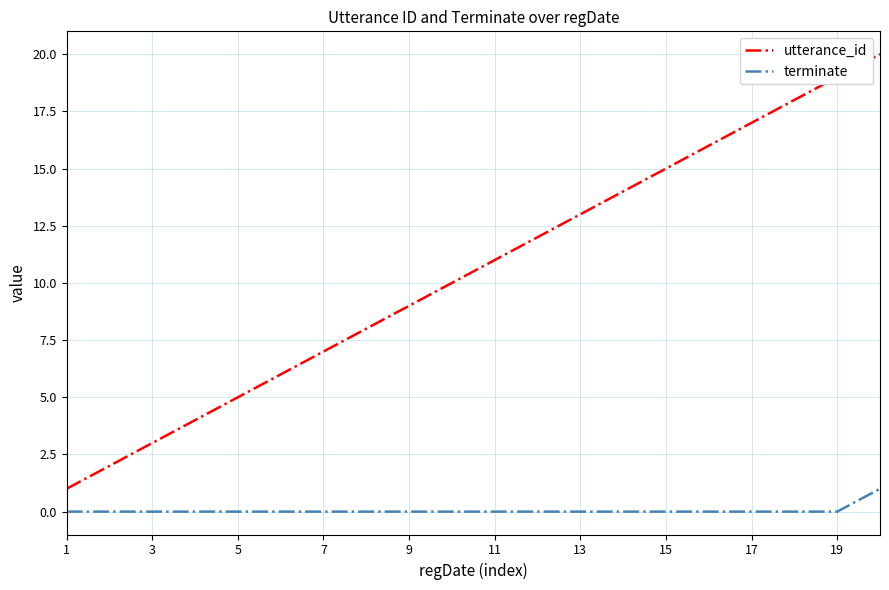

List the series in order of their peak value, lowest first.

terminate, utterance_id